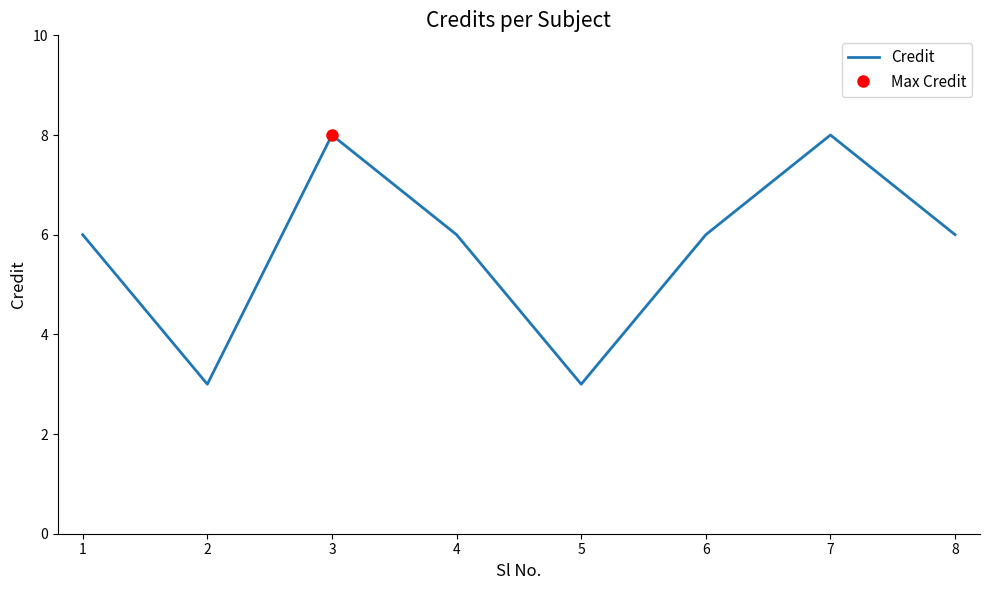

Does the chart display data point markers on the line(s)?

No